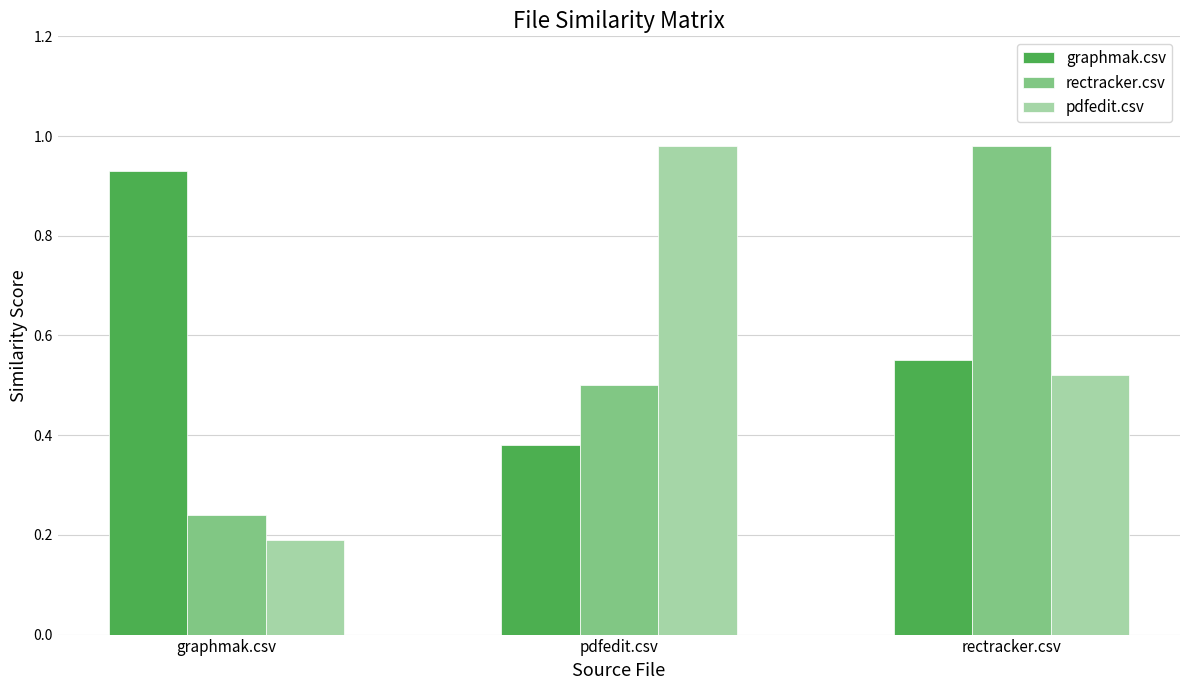

Which series changed the most between graphmak.csv and rectracker.csv?

rectracker.csv